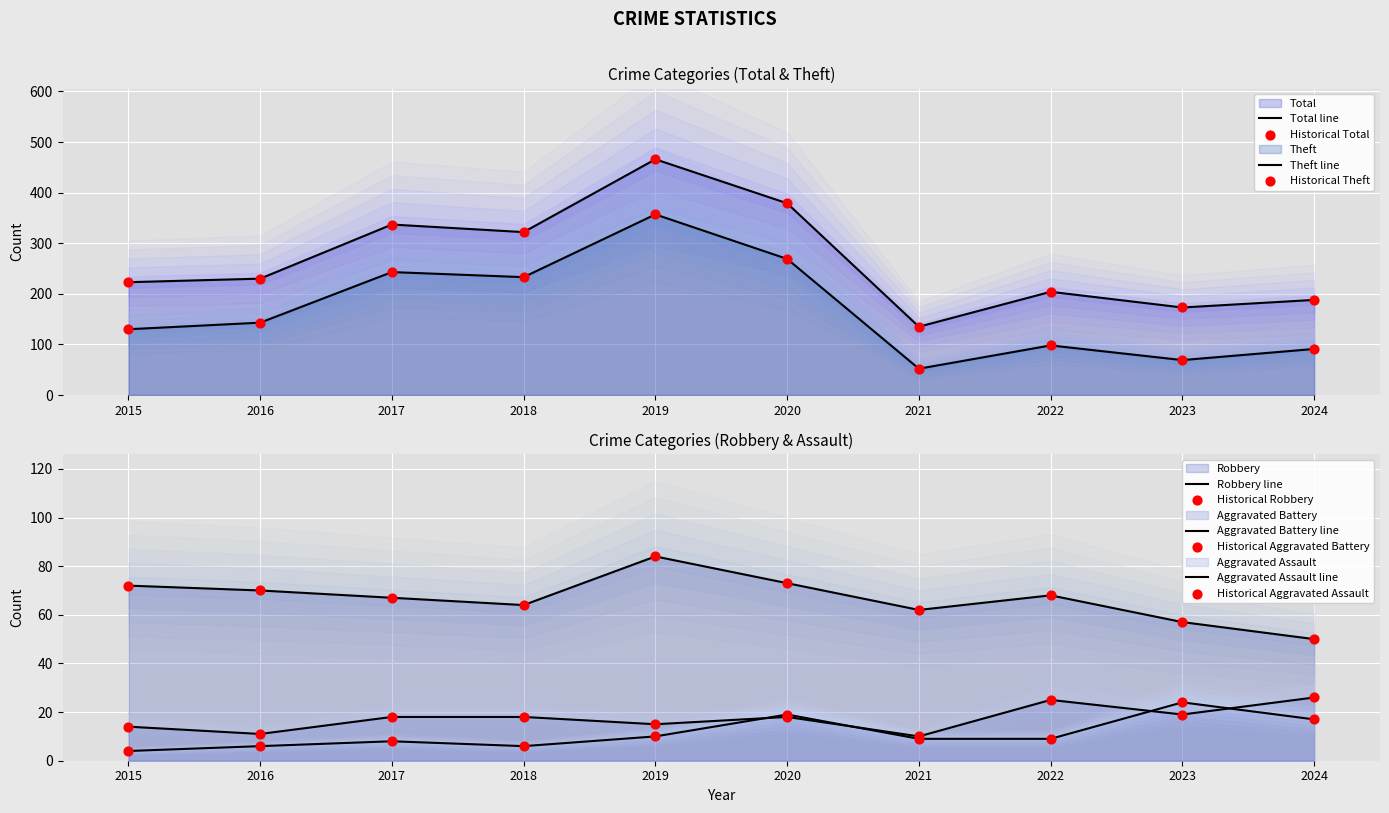

Is the value of Theft at 2023 greater than the value of Total at 2022?

No